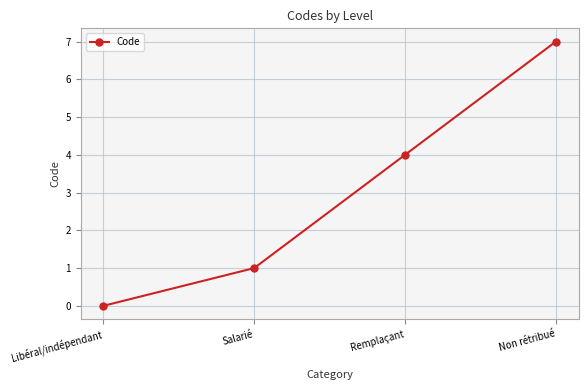

The chart shows a value of 4 at Remplaçant. True or false?

True